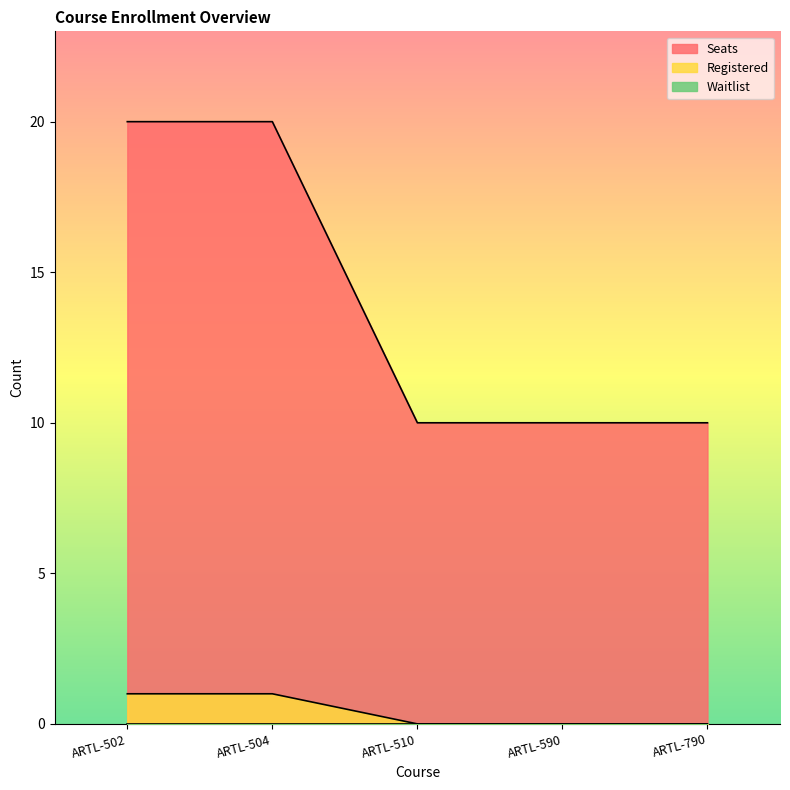

What is the difference between the maximum and minimum values in the Registered series?

1